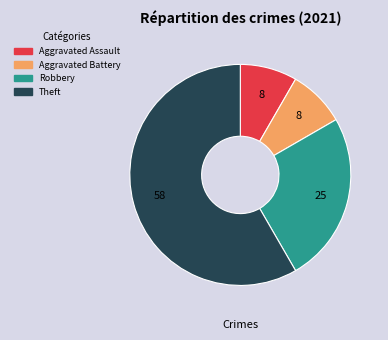

Does Robbery represent more than half of the total?

No